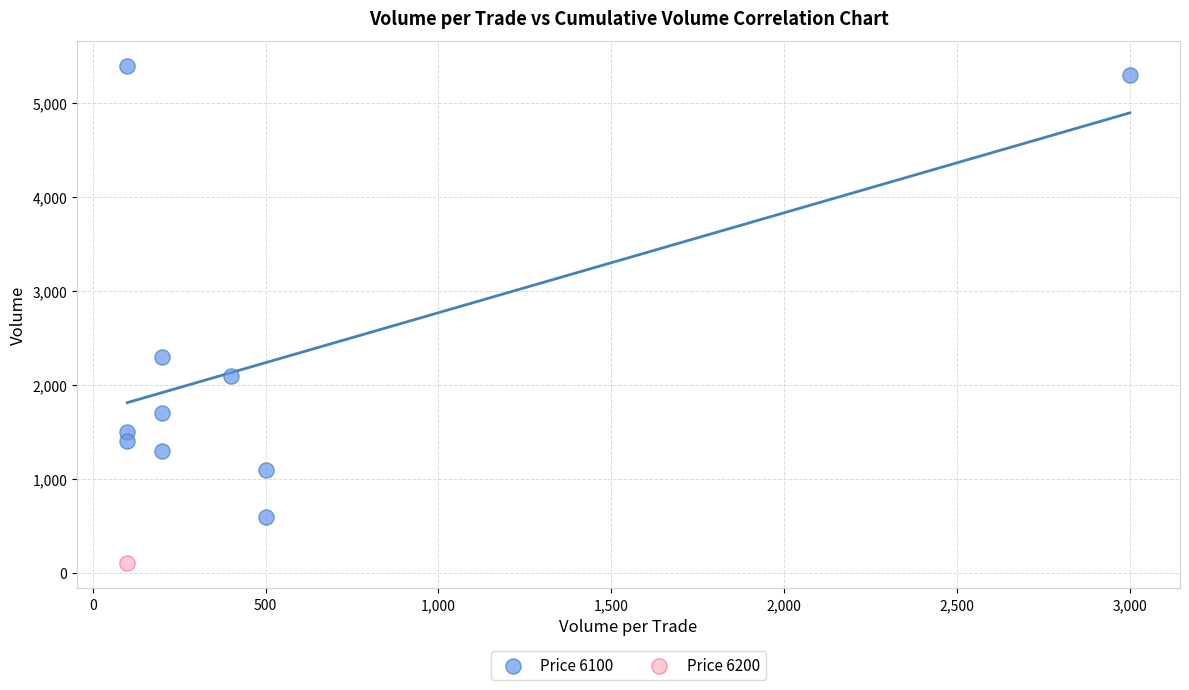

What are all the series names shown in the legend?

Price 6100, Price 6200